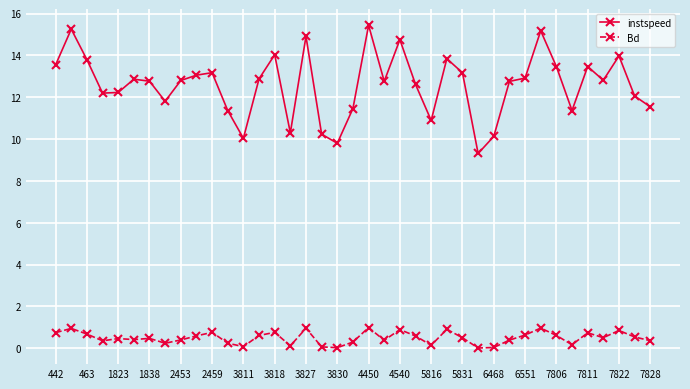

Which series has the widest spread of values?

instspeed